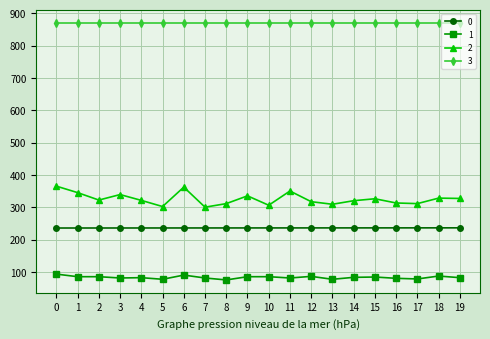

What is the value of the 0 point at the 13th from the left?

235.9